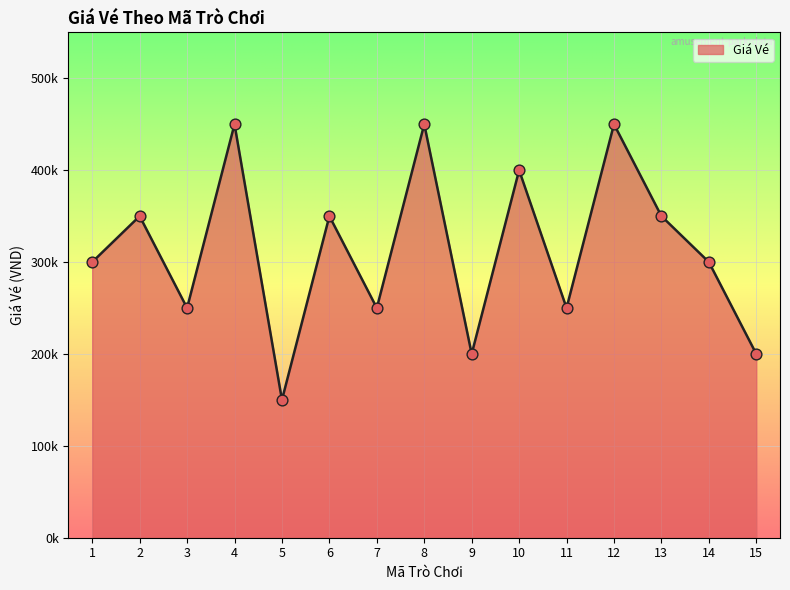

What is the change in value from 2 to 11?

-100000